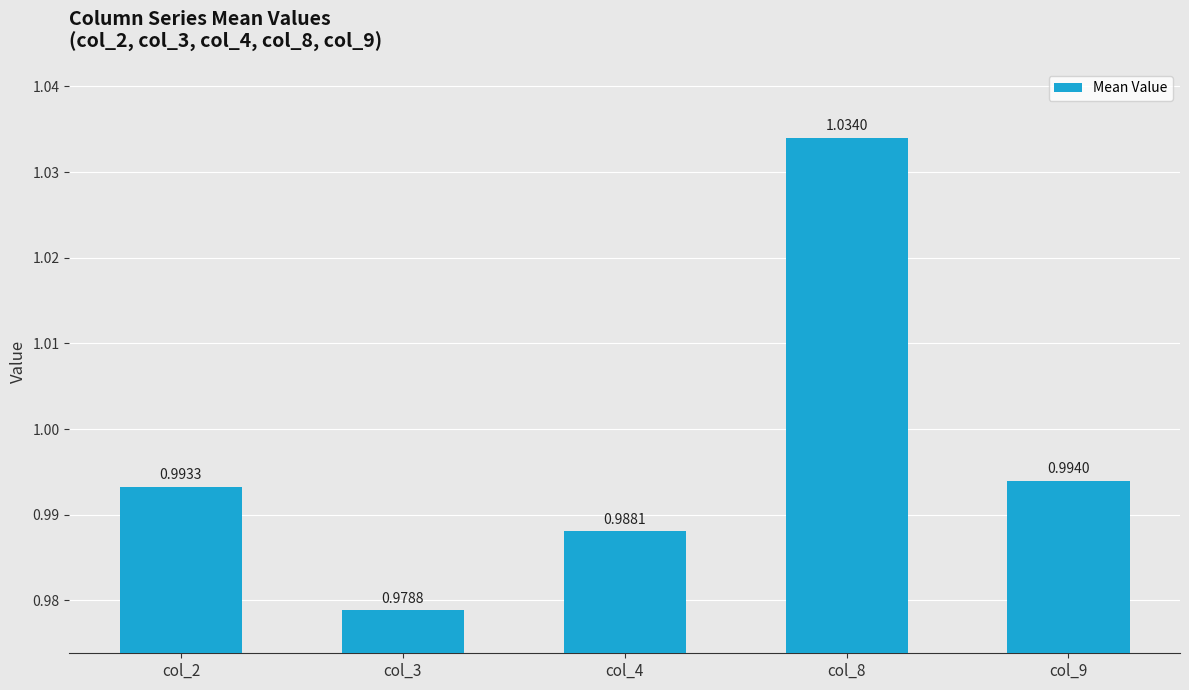

The chart shows a value of 1.6 at col_4. True or false?

False